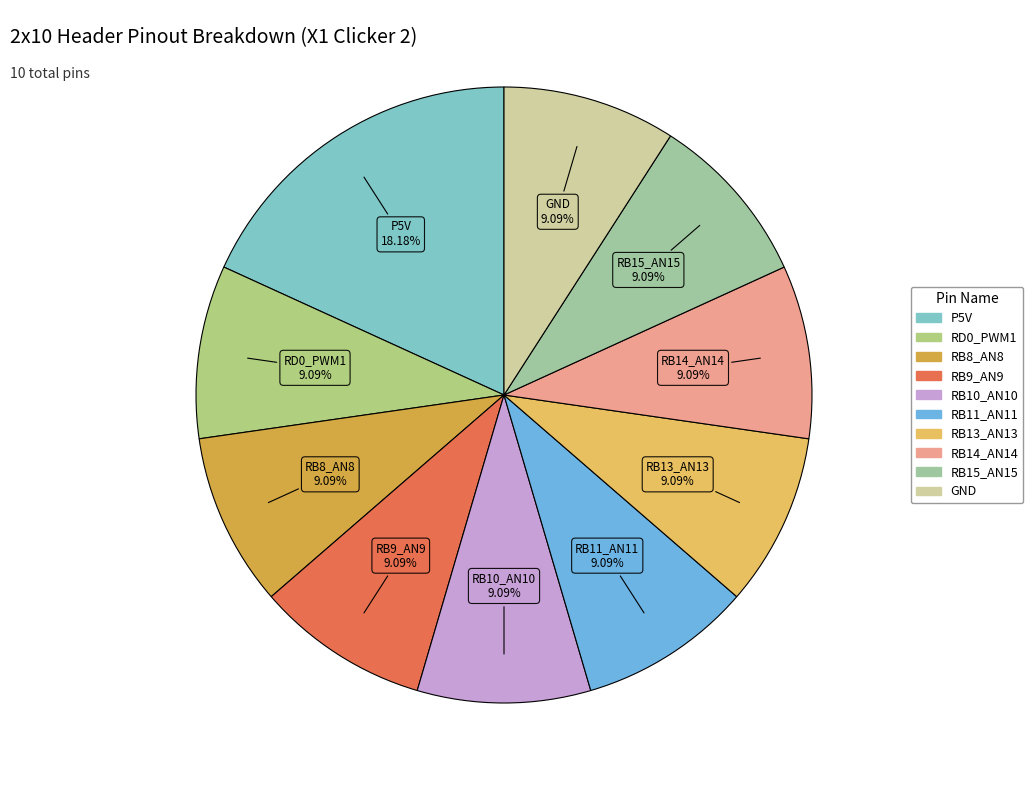

Count the number of slices in the pie.

10